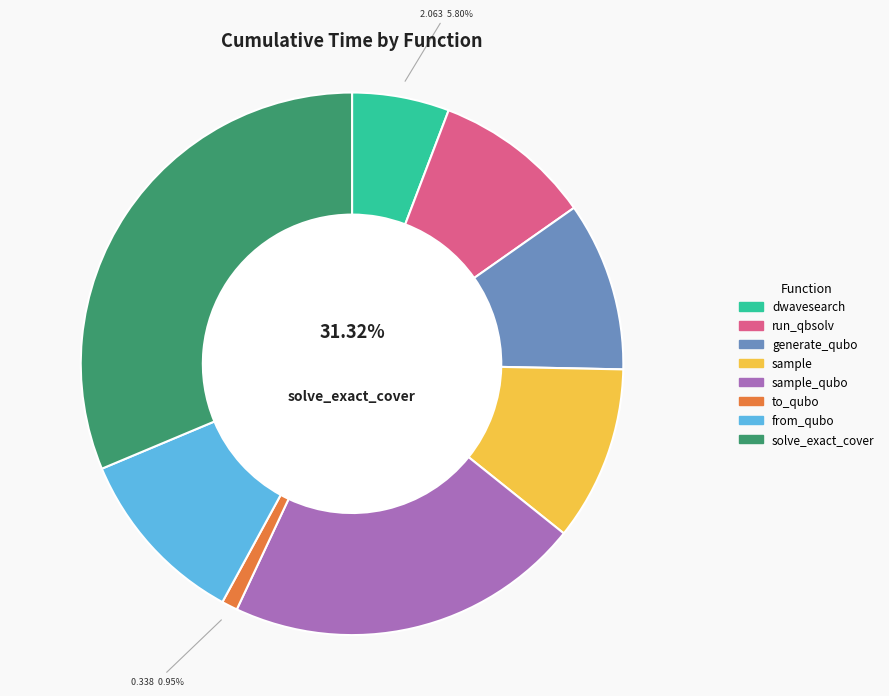

Rank the categories by value from highest to lowest.

solve_exact_cover, sample_qubo, from_qubo, sample, generate_qubo_numpy_multi_processing, dwave_qbsolv.qbsolv_binding.run_qbsolv, dwave_qbsolv.dwavesearch, to_qubo